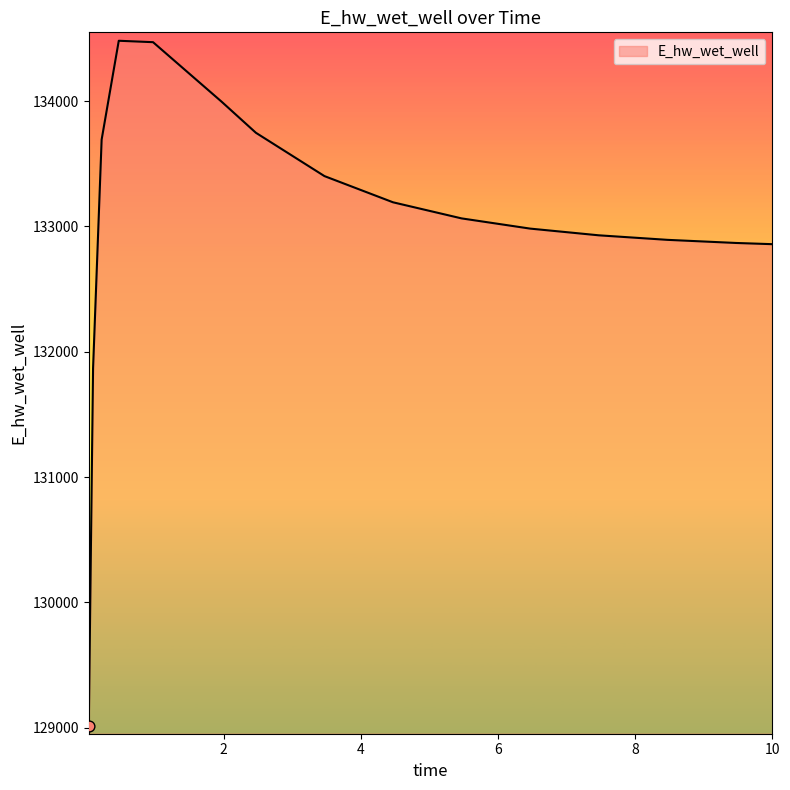

What is the difference between the maximum and minimum values?

5466.3